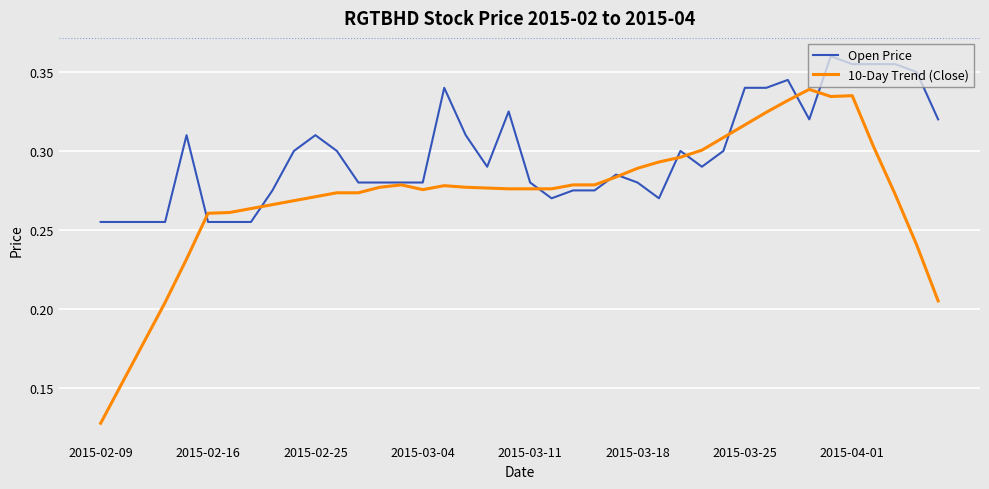

Which series has the largest total across all categories?

Open Price